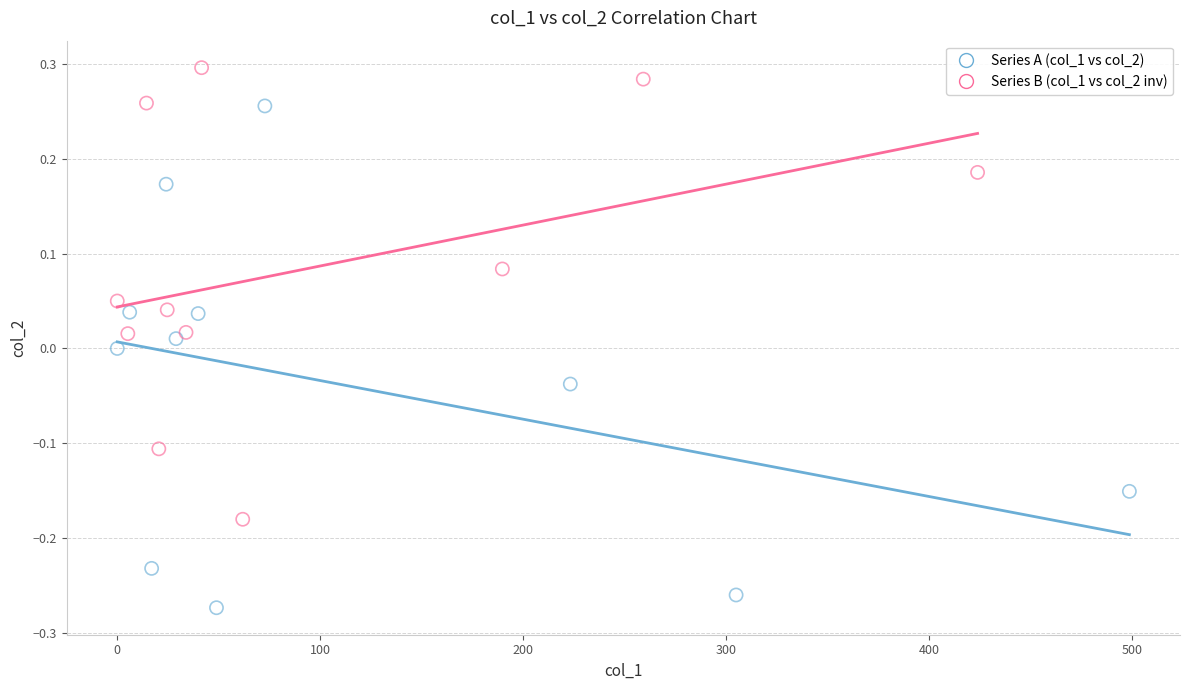

Which series has the largest Y range (max minus min)?

Series A (col_1 vs col_2)